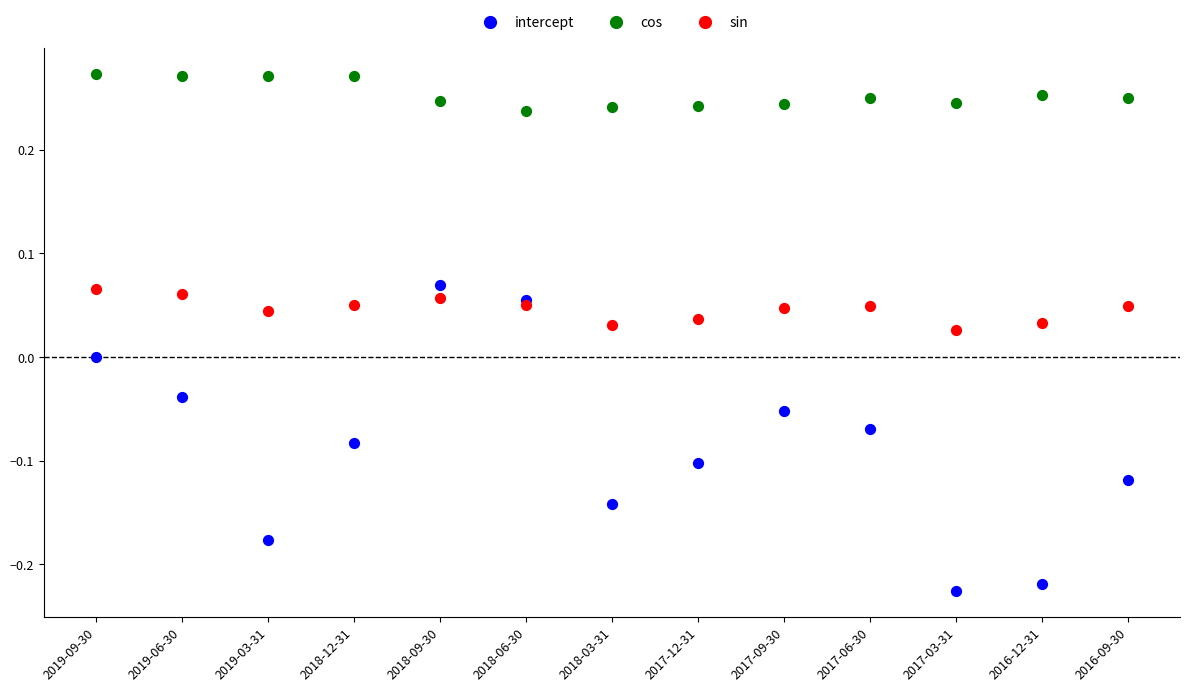

Which series contains the highest Y value?

cos